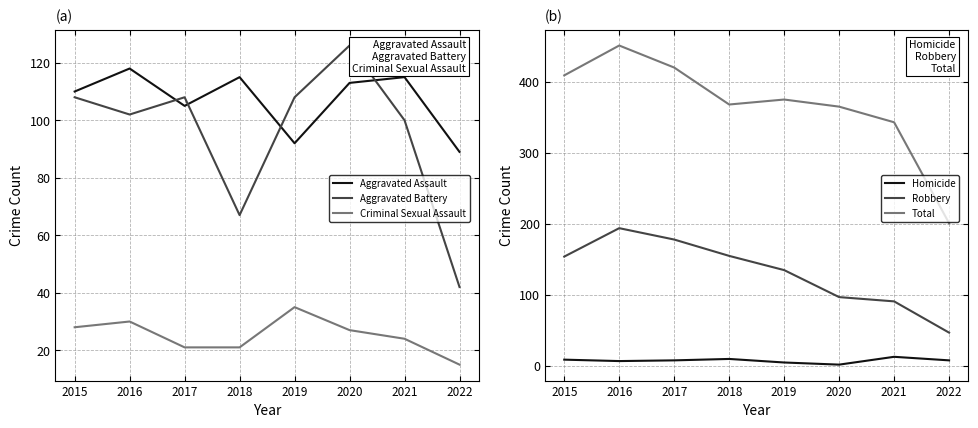

The value of Homicide at 2017 is 8. True or false?

True